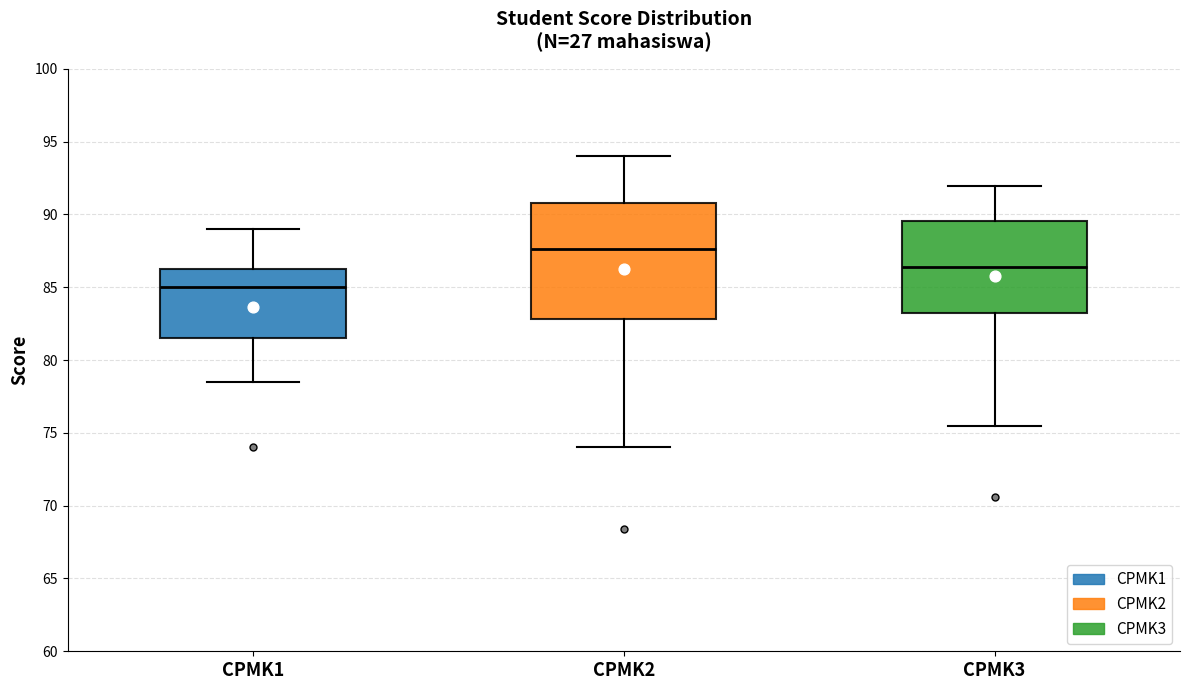

Reading left to right, transcribe this box plot: for each box, give where its median line is, the range the box spans, and where its two whiskers end, as read against the y-axis. The values are not printed on the chart, so give them approximately, as read against the axis.

CPMK1: median 85.0, box 81.5 to 86.5, whiskers 78.5 to 89.0
CPMK2: median 87.5, box 83.0 to 91.0, whiskers 74.0 to 94.0
CPMK3: median 86.5, box 83.0 to 89.5, whiskers 75.5 to 92.0